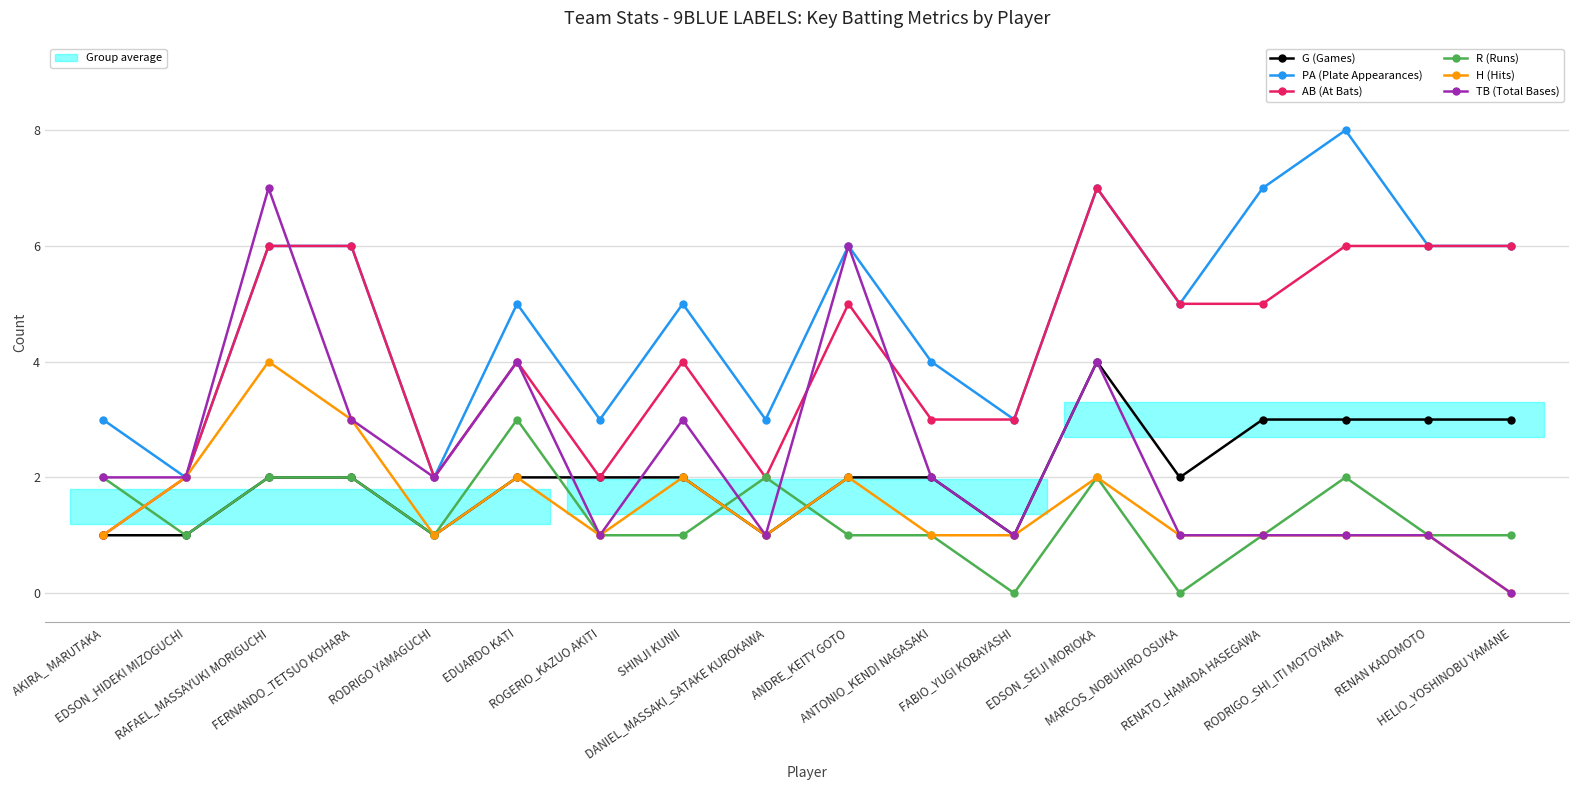

Count the number of categories in the chart.

18